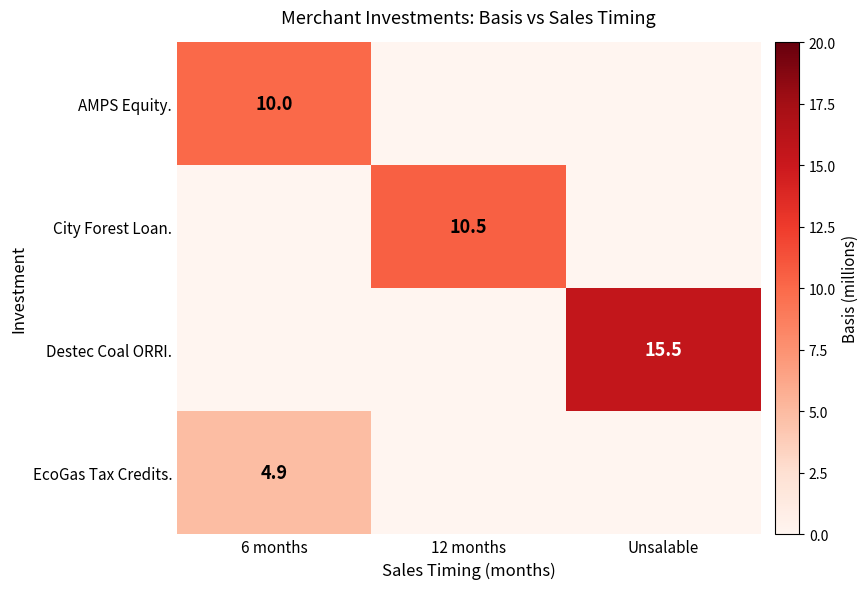

True or false: EcoGas Tax Credits. has a value of 4.9 at 6 months.

True